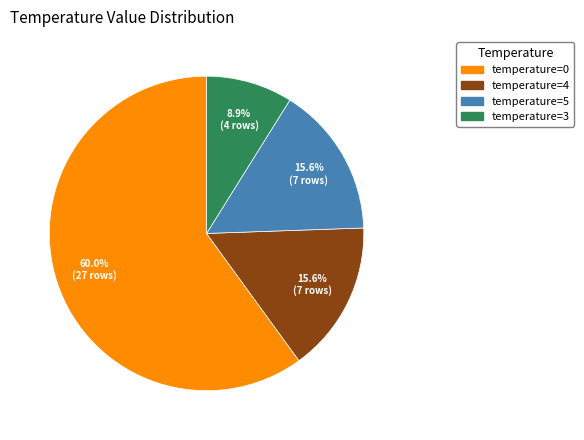

Is there a majority slice in this chart?

Yes